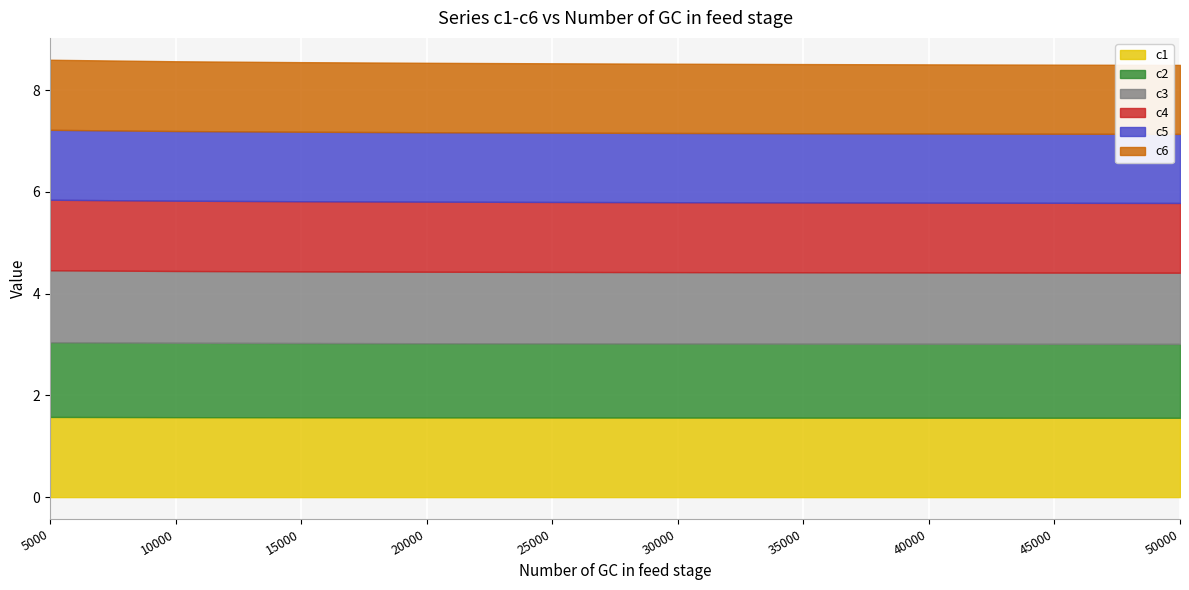

Which label corresponds to the largest value in the chart?

5000